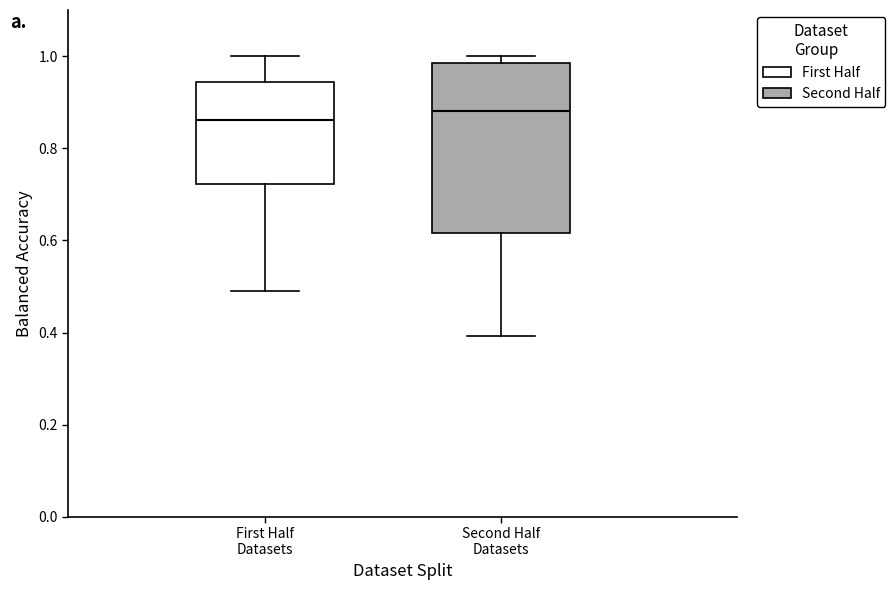

Where is the upper edge of the box for Second Half Datasets on the y-axis? The values are not printed on the chart, so give them approximately, as read against the axis.

0.98